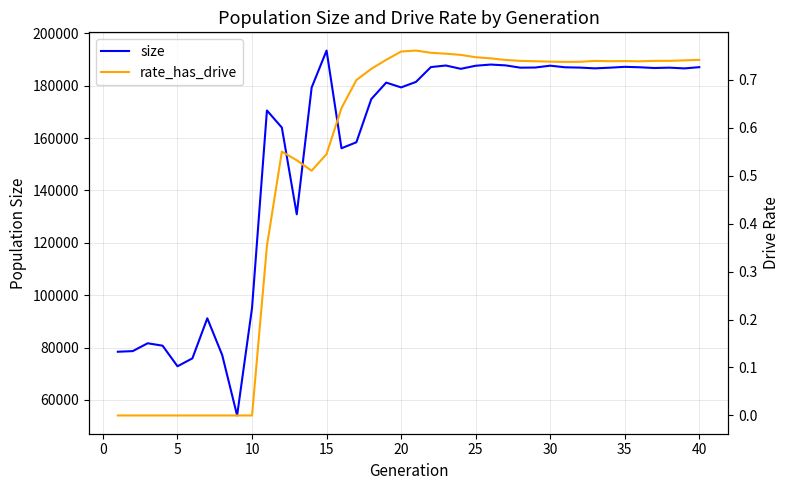

Which series has the largest range (max minus min)?

size